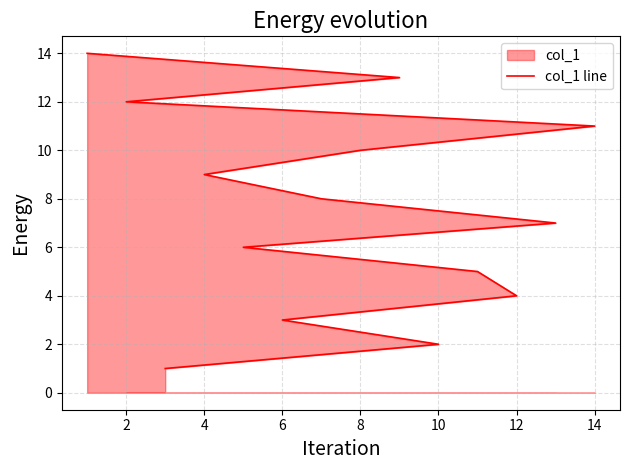

What is the difference between the second highest and minimum values?

12